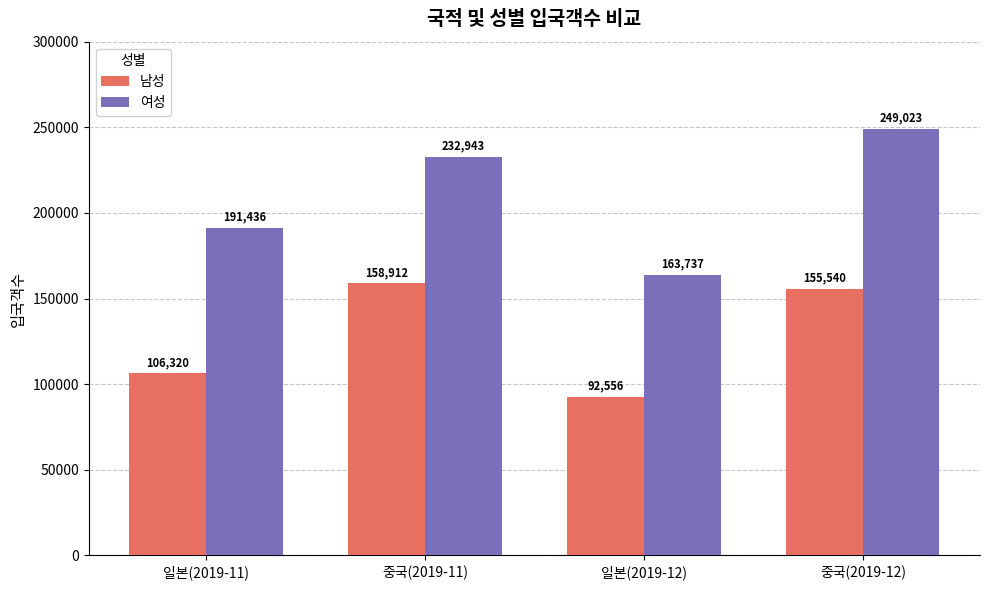

The value of 남성 at 일본(2019-11) is 106320. True or false?

True